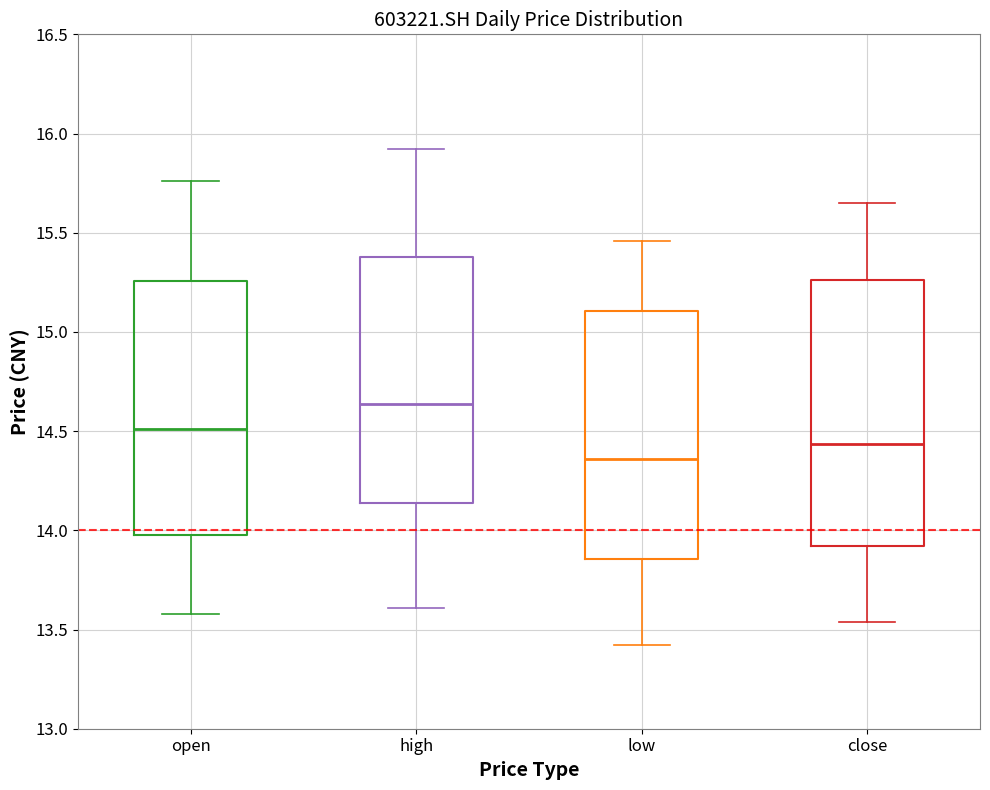

Reading left to right, read every box against the y-axis: the position of its median line, the range the box covers, and the ends of its whiskers. The values are not printed on the chart, so give them approximately, as read against the axis.

open: median 14.50, box 14.00 to 15.25, whiskers 13.60 to 15.75
high: median 14.65, box 14.15 to 15.40, whiskers 13.60 to 15.90
low: median 14.35, box 13.85 to 15.10, whiskers 13.40 to 15.45
close: median 14.45, box 13.90 to 15.25, whiskers 13.55 to 15.65